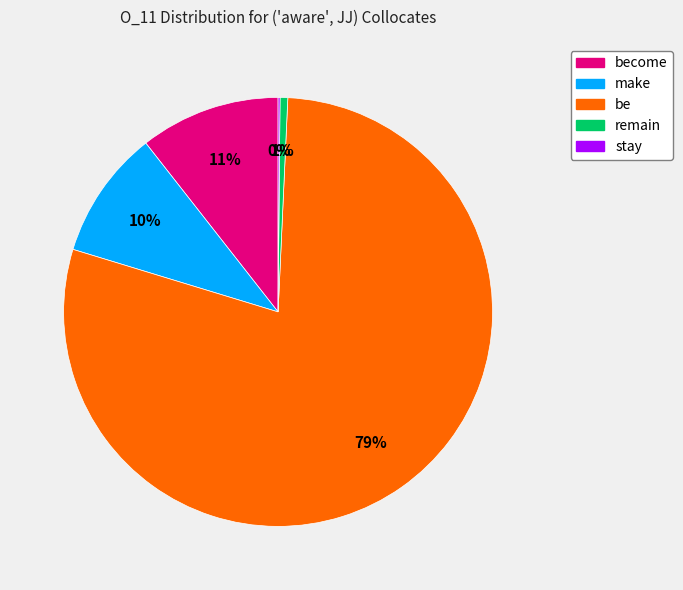

Is there any slice that represents more than half of the pie?

Yes